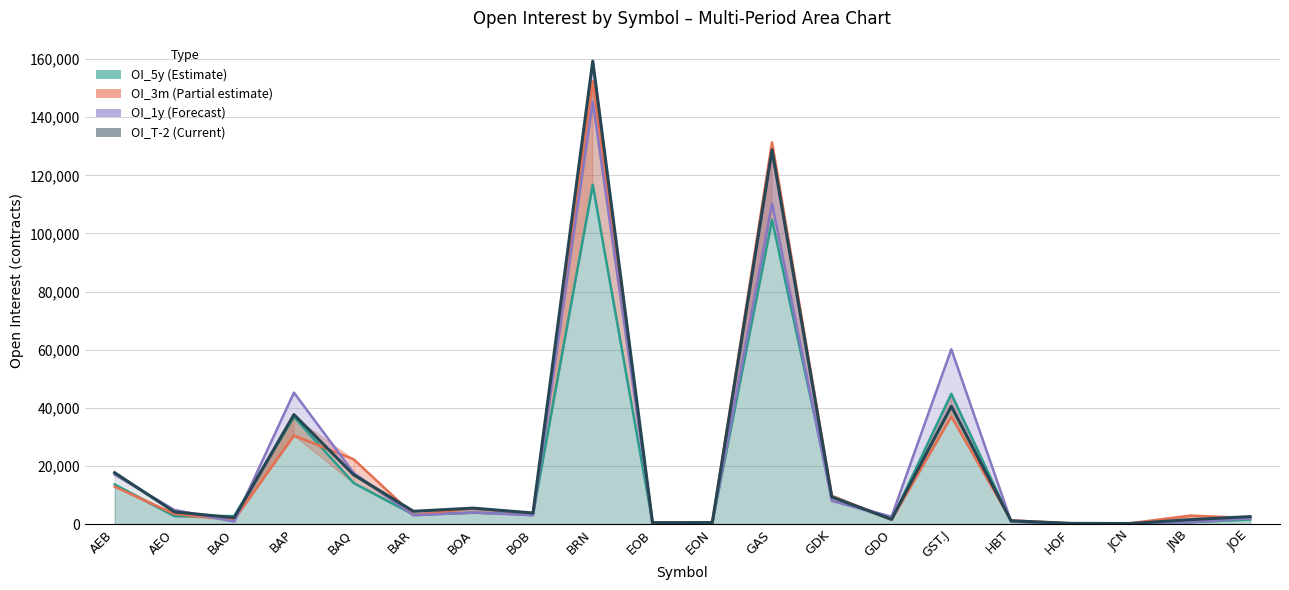

What is the label of the 1st point from the right?

JOE